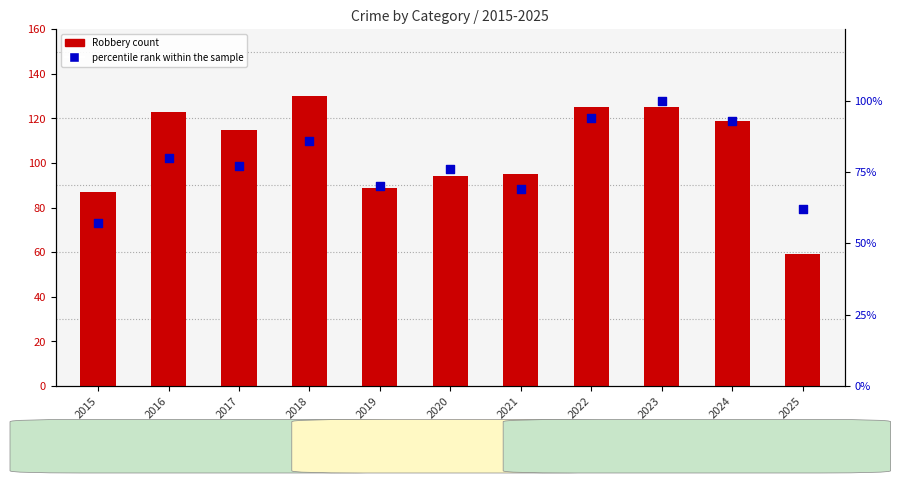

Which series contains the lowest Y value?

percentile rank within the sample